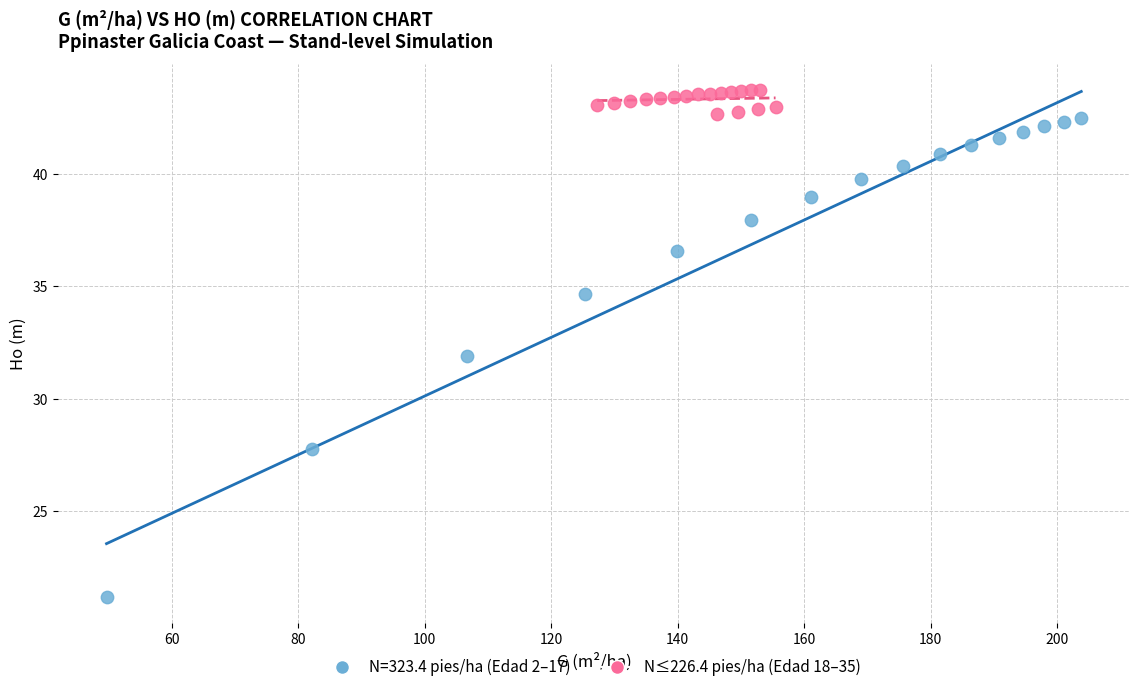

Which series has the largest Y range (max minus min)?

N=323.4 pies/ha (Edad 2–17)